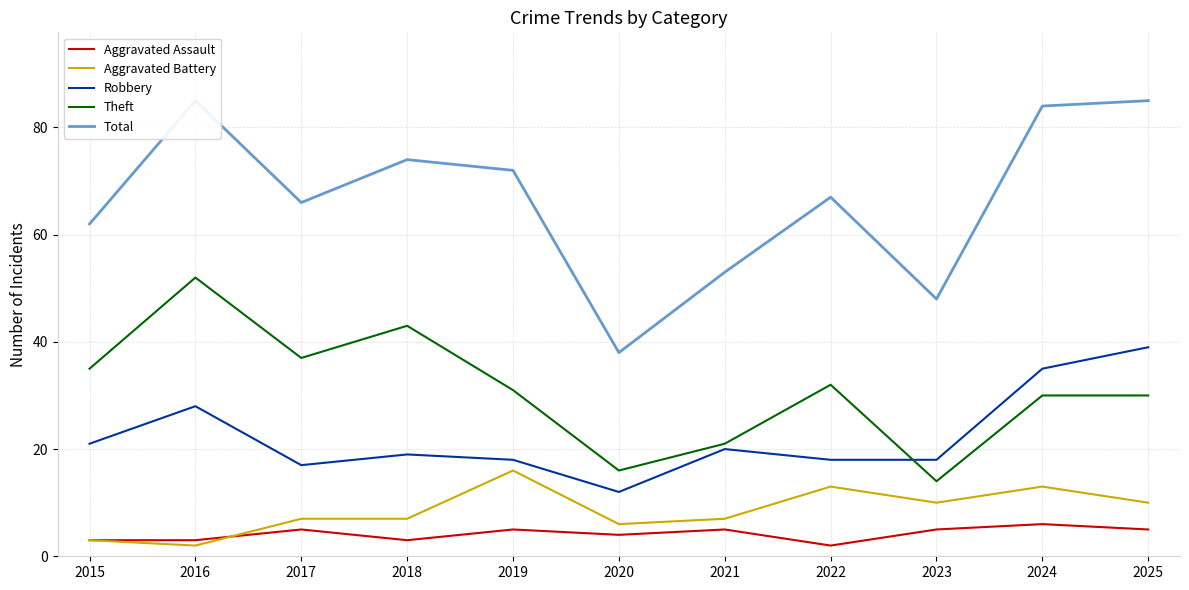

List the labels in order of Robbery value, smallest first.

2020, 2017, 2019, 2022, 2023, 2018, 2021, 2015, 2016, 2024, 2025